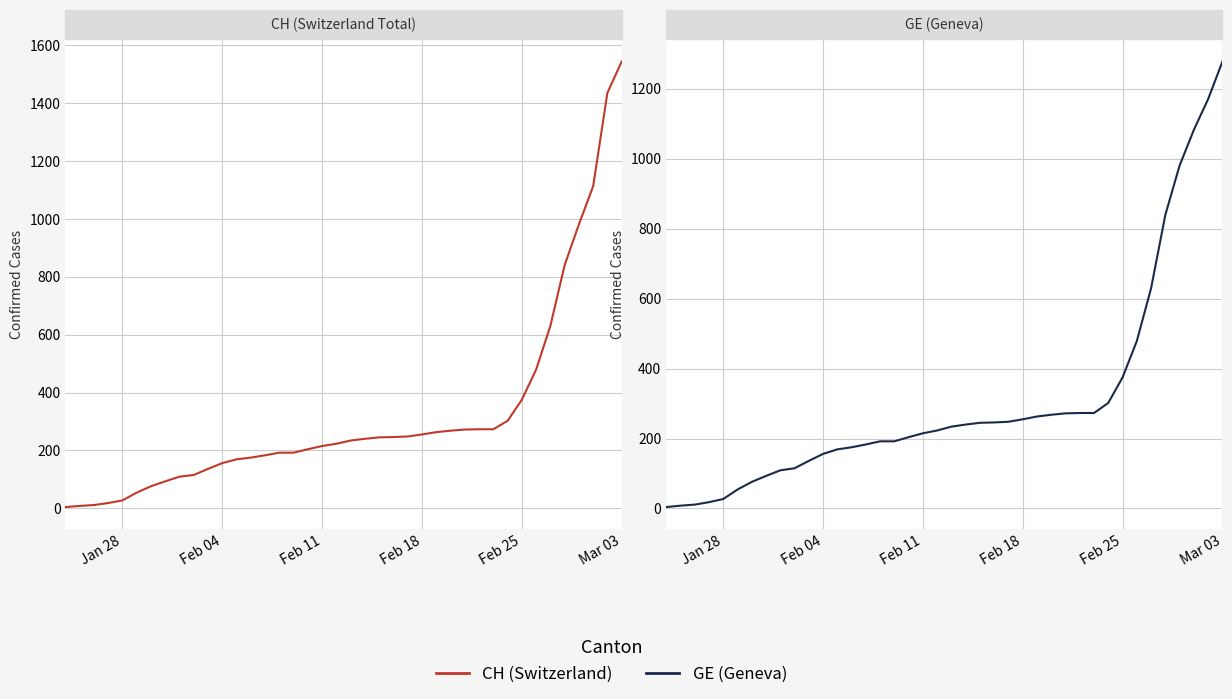

What is the difference between the second highest and second lowest values in the CH series?

1428